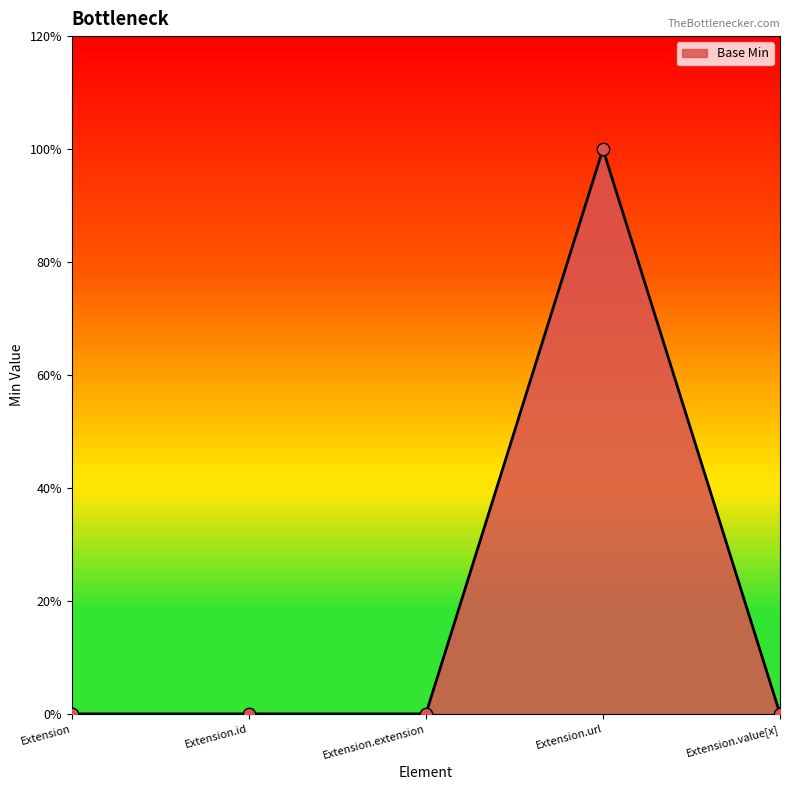

Is this an area chart (filled region under the line)?

Yes